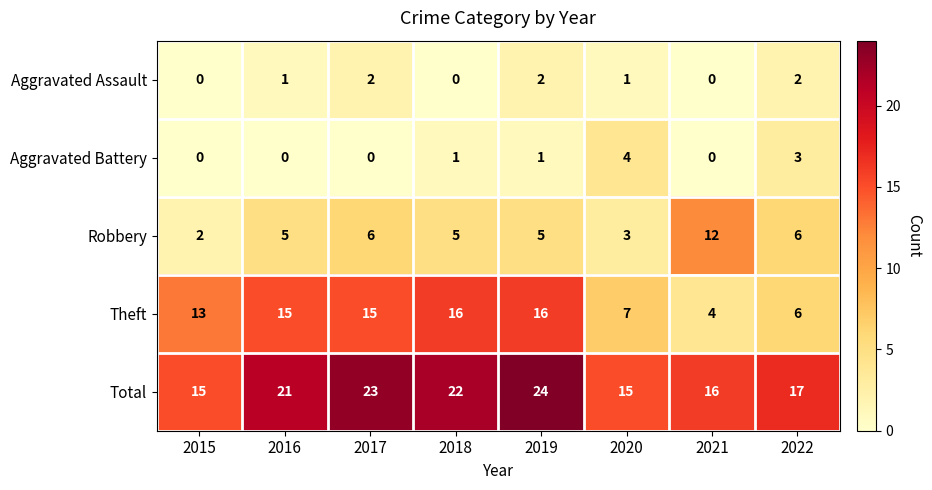

The value of Aggravated Assault at 2022 is 3. True or false?

False